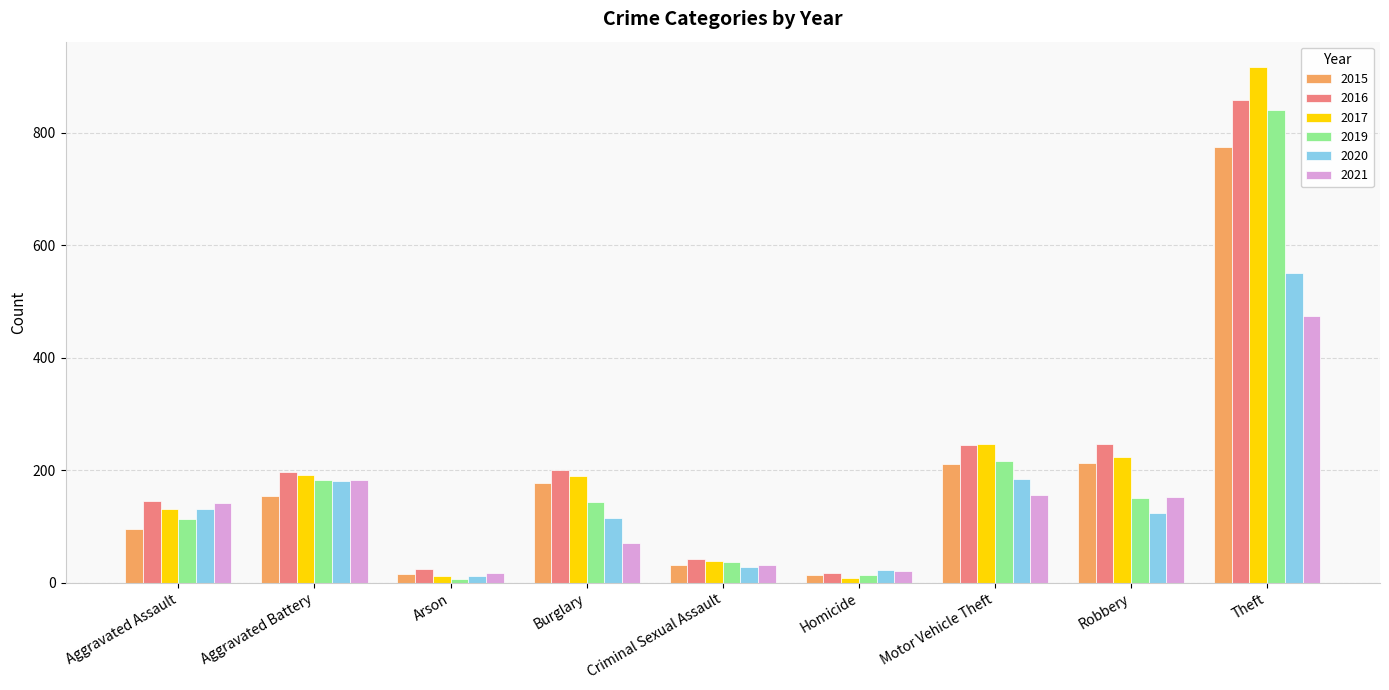

The 2015 series shows 95 at Robbery. True or false?

False